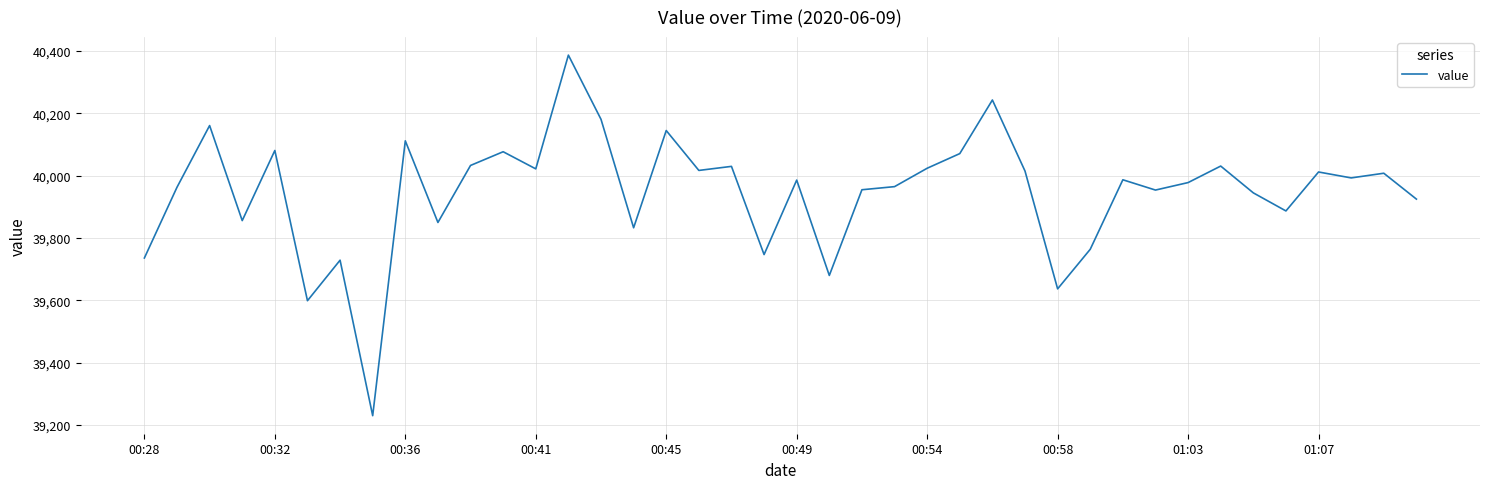

What is the minimum value shown in the chart?

39230